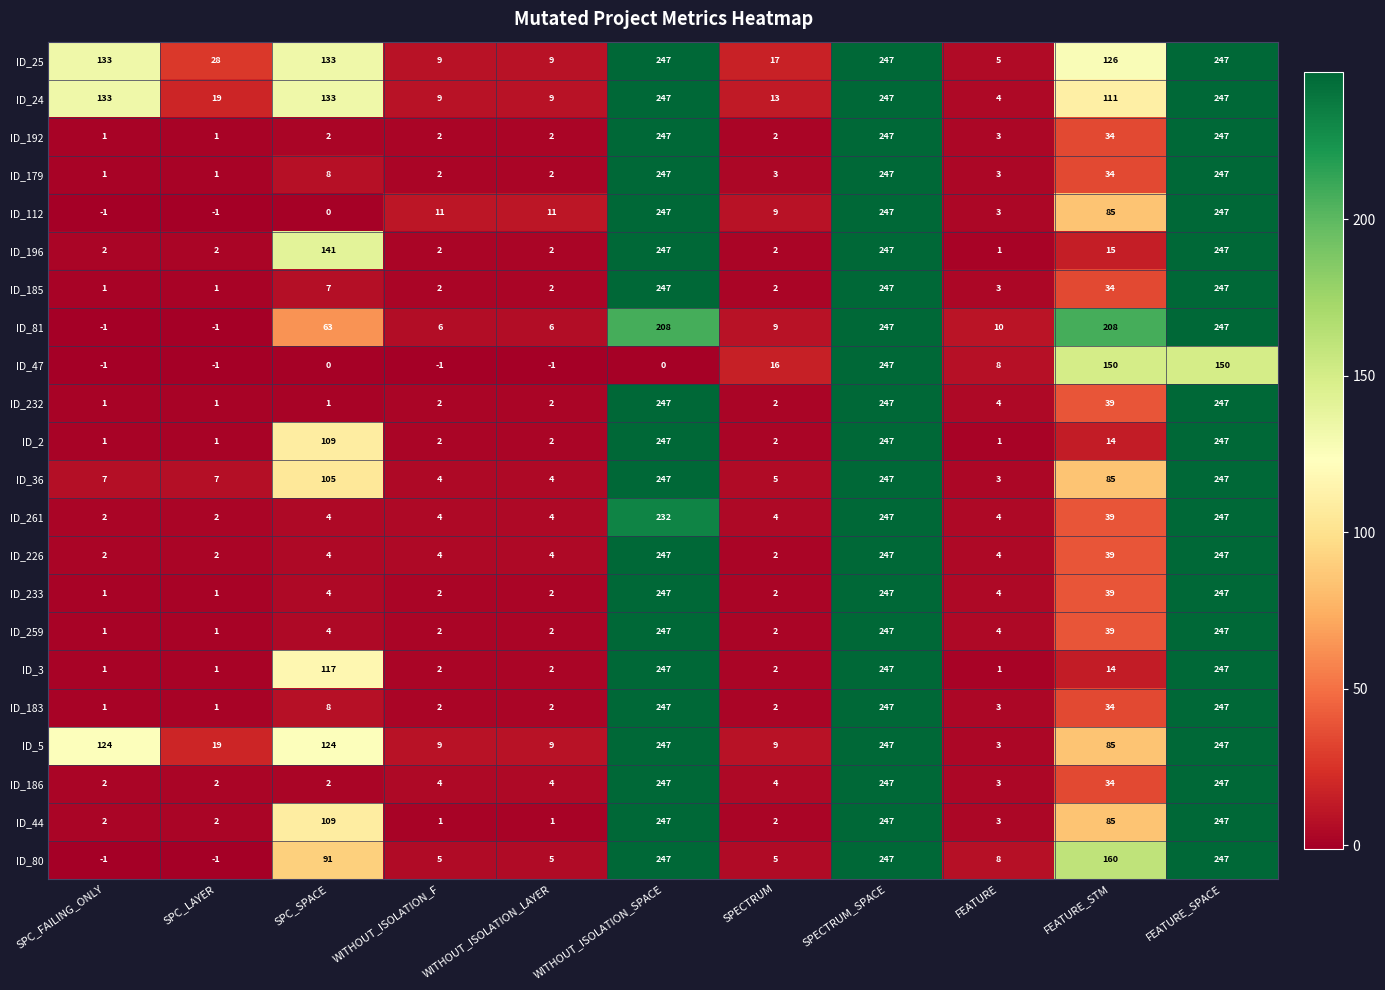

What is the sum of the ID_3 values at SPC_LAYER and FEATURE_SPACE?

248